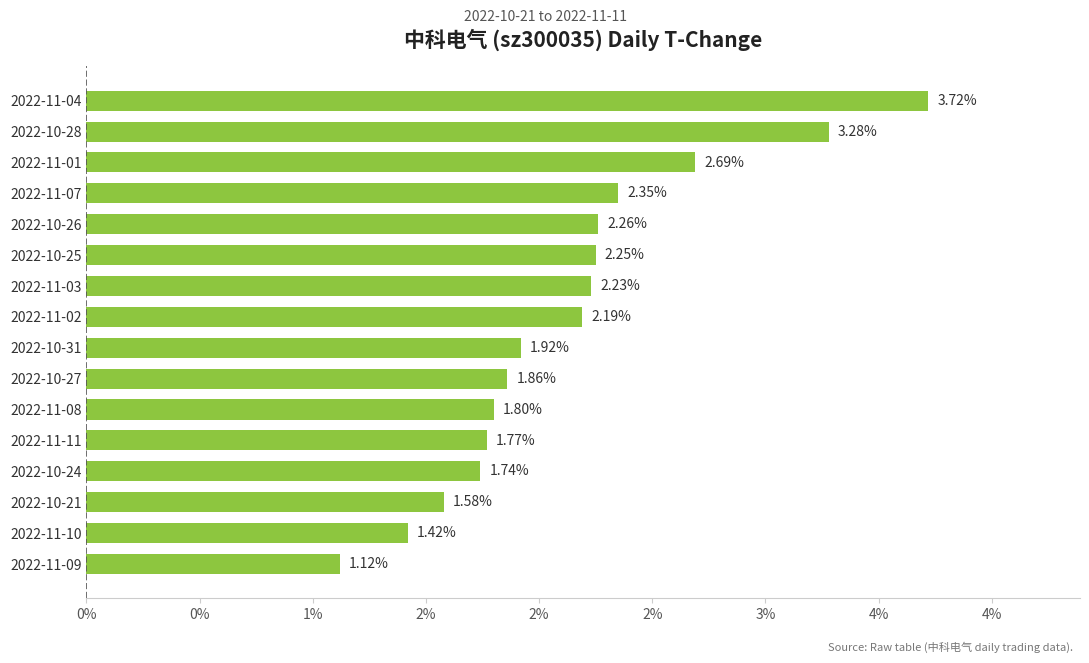

Does the chart contain any negative values?

No